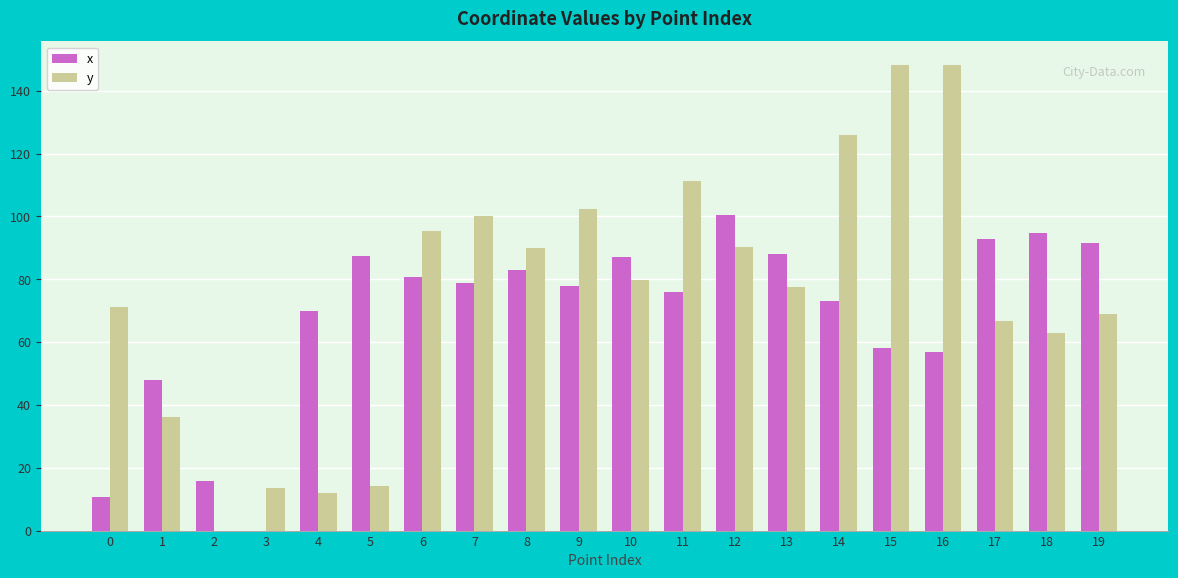

What is the highest value of the y series?

148.3